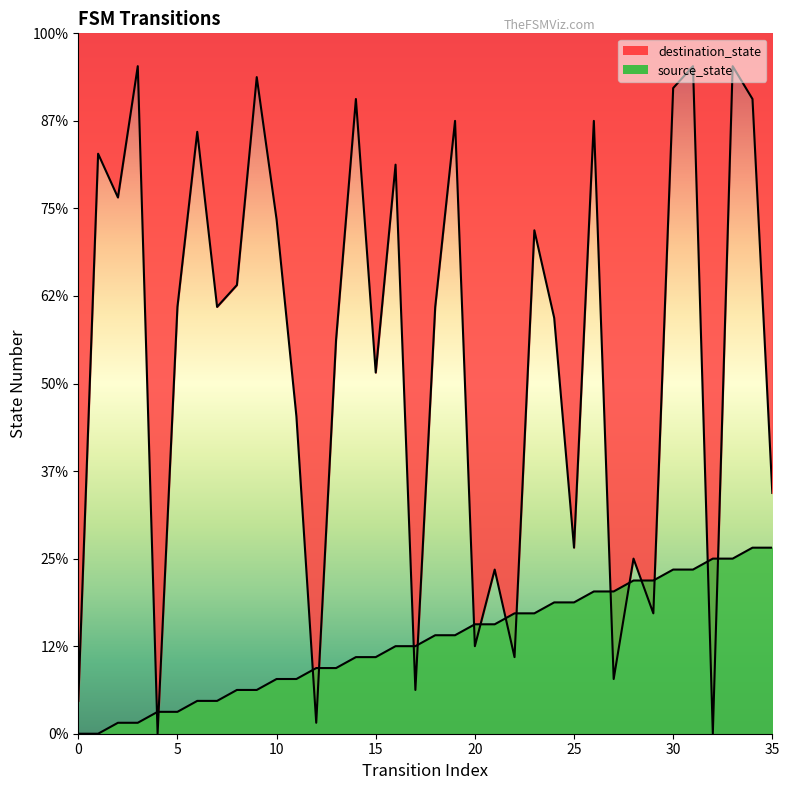

What is the total value across all series at 28?

30